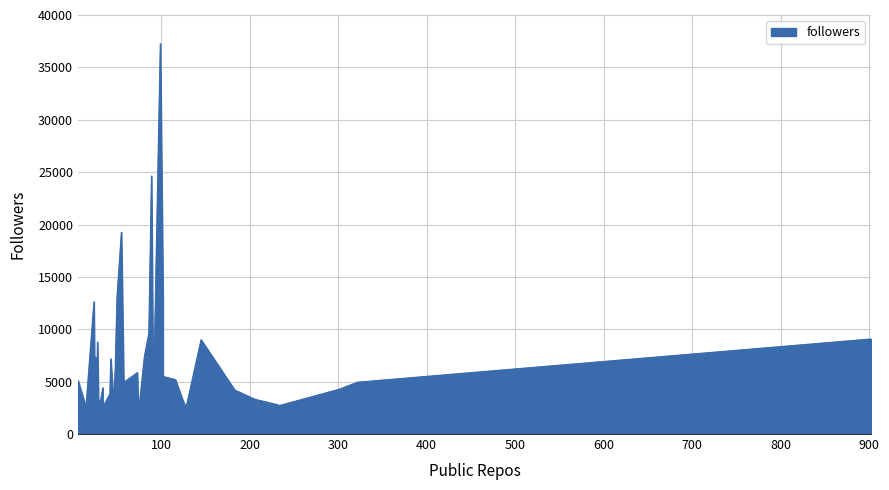

At which label is the value closest to 19828?

55